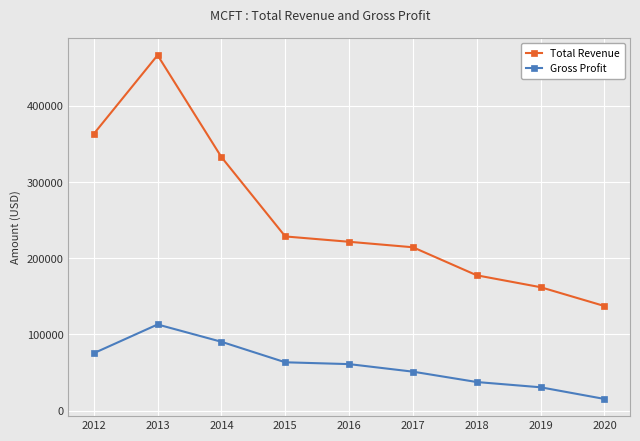

At 2013, list the series in order from largest to smallest.

Total Revenue, Gross Profit